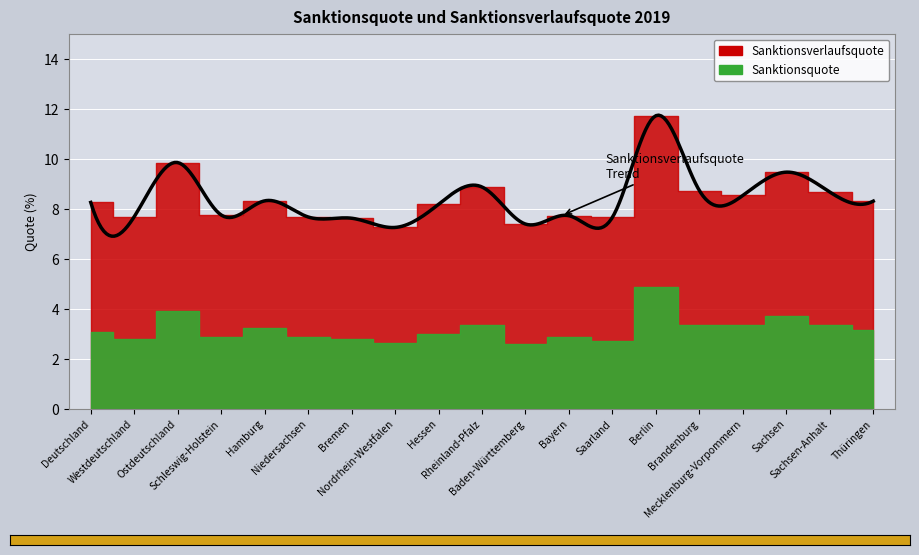

Where does the Sanktionsquote series first go above 3?

Deutschland